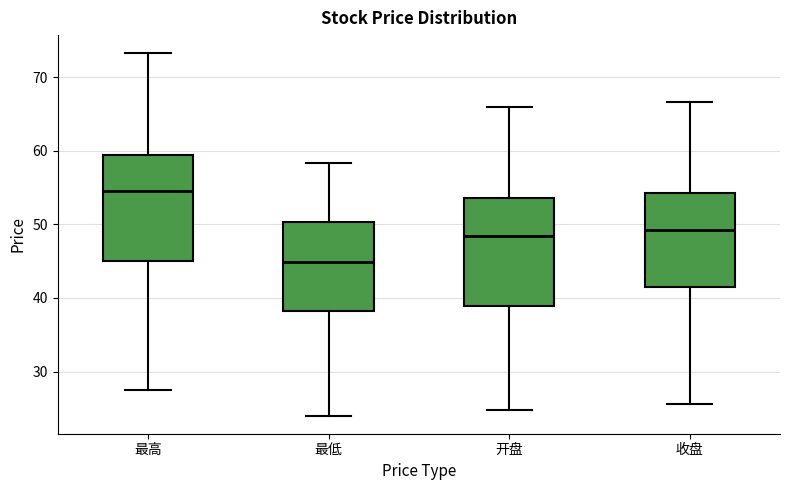

Which box has the lowest median line?

最低